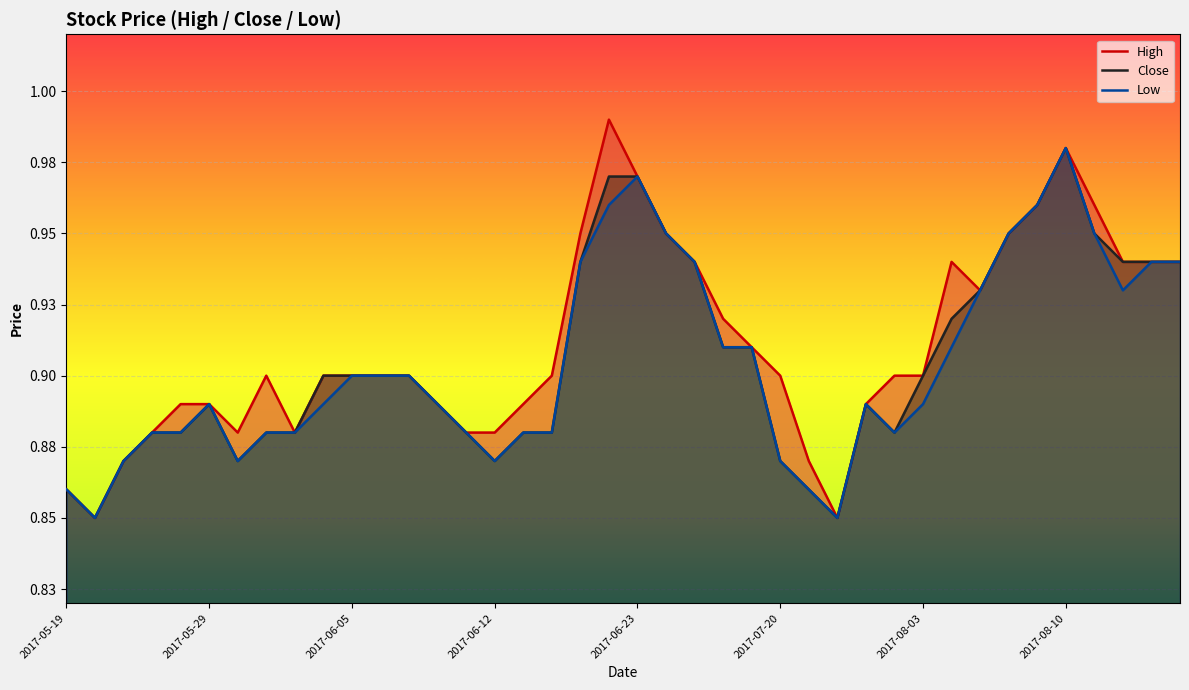

Reading left to right, extract all data points from this chart.

High: 0.9	0.8	0.9	0.9	0.9	0.9	0.9	0.9	0.9	0.9	0.9	0.9	0.9	0.9	0.9	0.9	0.9	0.9	0.9	1.0	1.0	0.9	0.9	0.9	0.9	0.9	0.9	0.8	0.9	0.9	0.9	0.9	0.9	0.9	1.0	1.0	1.0	0.9	0.9	0.9
Close: 0.9	0.8	0.9	0.9	0.9	0.9	0.9	0.9	0.9	0.9	0.9	0.9	0.9	0.9	0.9	0.9	0.9	0.9	0.9	1.0	1.0	0.9	0.9	0.9	0.9	0.9	0.9	0.8	0.9	0.9	0.9	0.9	0.9	0.9	1.0	1.0	0.9	0.9	0.9	0.9
Low: 0.9	0.8	0.9	0.9	0.9	0.9	0.9	0.9	0.9	0.9	0.9	0.9	0.9	0.9	0.9	0.9	0.9	0.9	0.9	1.0	1.0	0.9	0.9	0.9	0.9	0.9	0.9	0.8	0.9	0.9	0.9	0.9	0.9	0.9	1.0	1.0	0.9	0.9	0.9	0.9